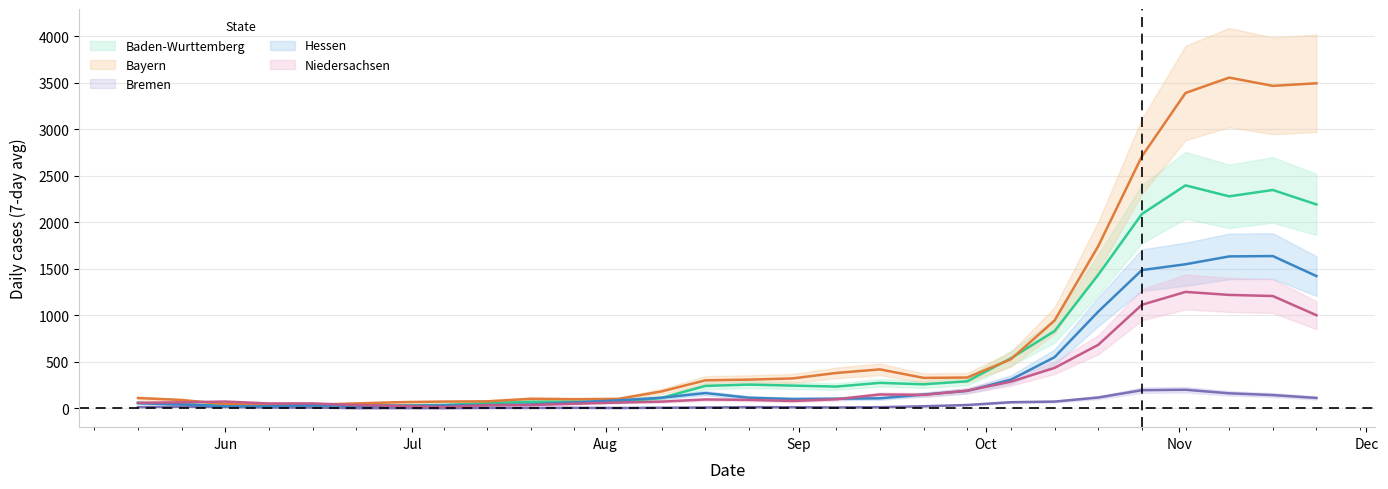

How many values in the Hessen series exceed 107?

13